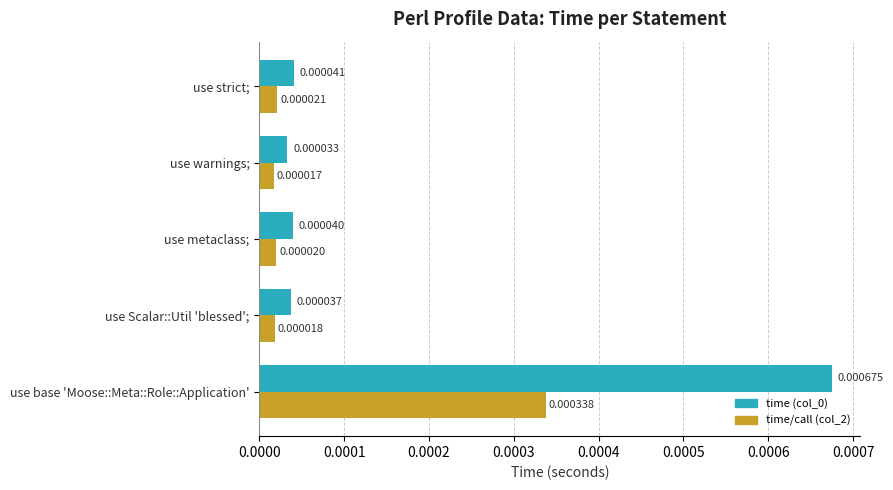

At which category is the sum across all series the highest?

use base 'Moose::Meta::Role::Application'